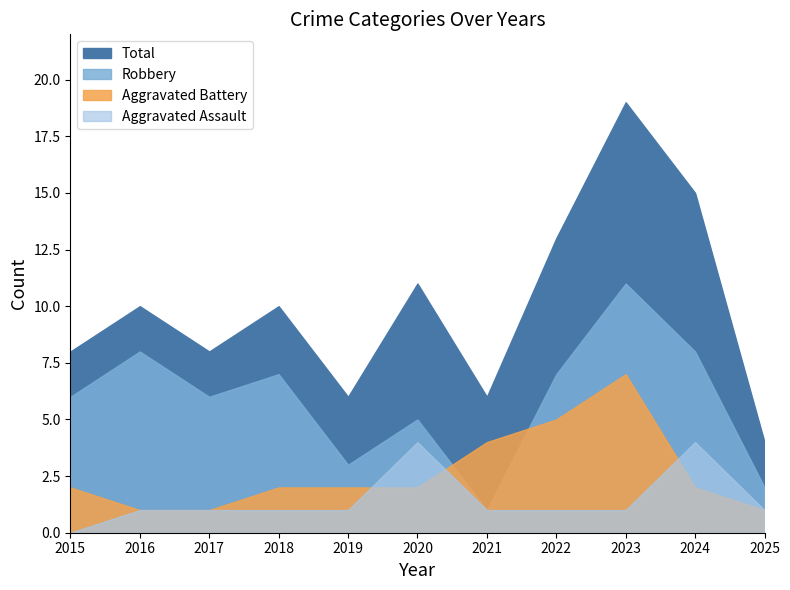

What is the maximum value shown in the chart?

19